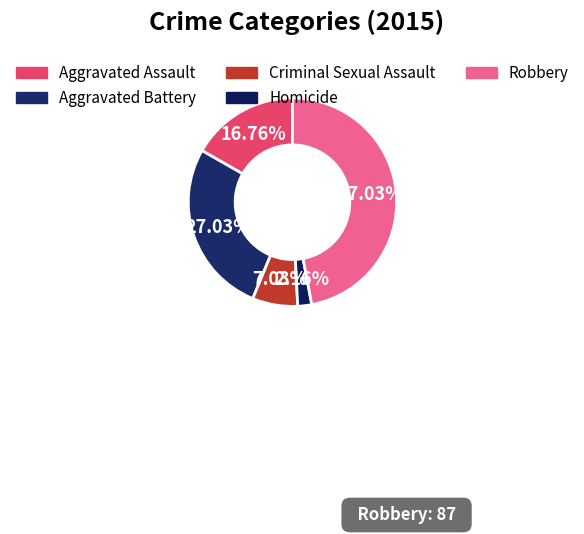

To the nearest percent, what is the difference between the largest and smallest slice percentages?

45%